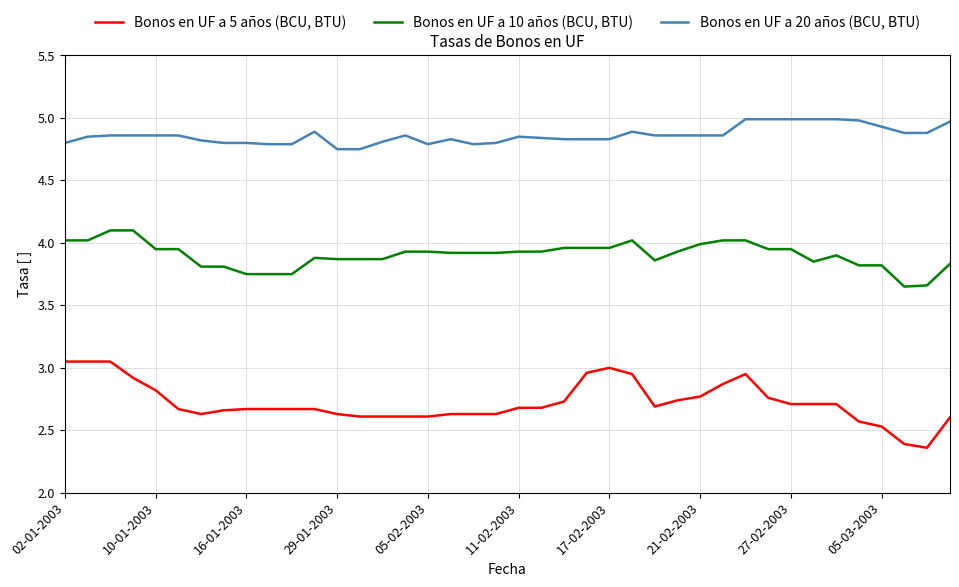

True or false: Bonos en UF a 10 años (BCU, BTU) and Bonos en UF a 20 años (BCU, BTU) cross at least once.

False